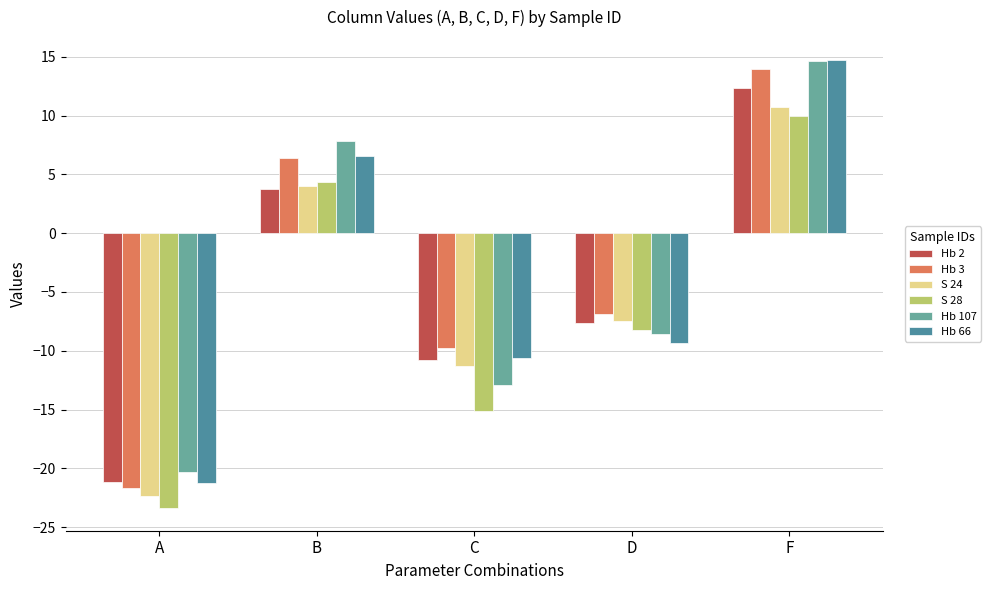

What is the difference between the maximum and minimum values in the S 28 series?

33.4